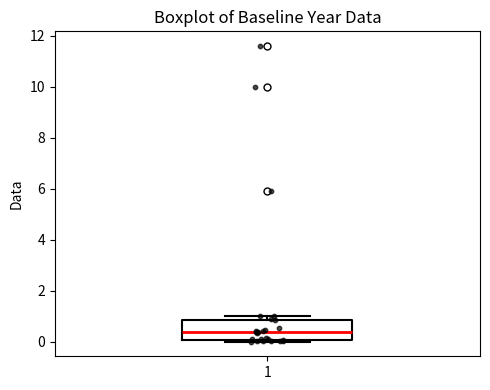

Where does the median line of the box at x = 1 sit on the y-axis? The values are not printed on the chart, so give them approximately, as read against the axis.

0.4